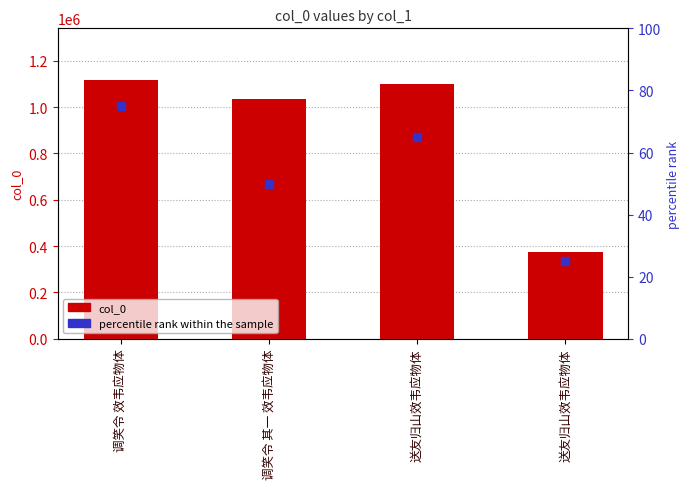

What are all the series names shown in the legend?

col_0, percentile rank within the sample